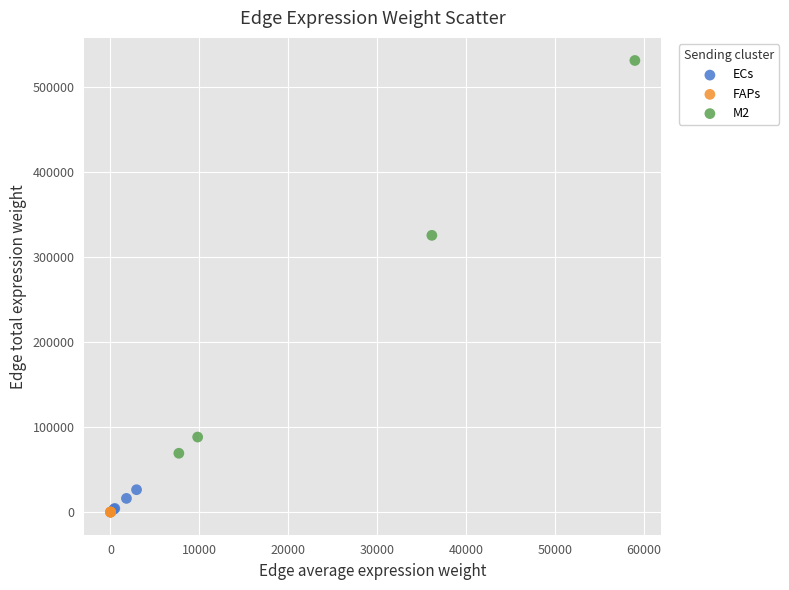

Which series has the widest spread of Y values?

M2